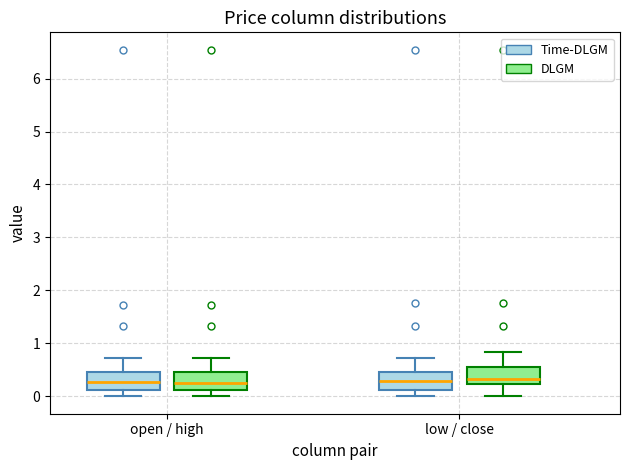

Where does the median line of the box for low / close (DLGM) sit on the y-axis? The values are not printed on the chart, so give them approximately, as read against the axis.

0.3